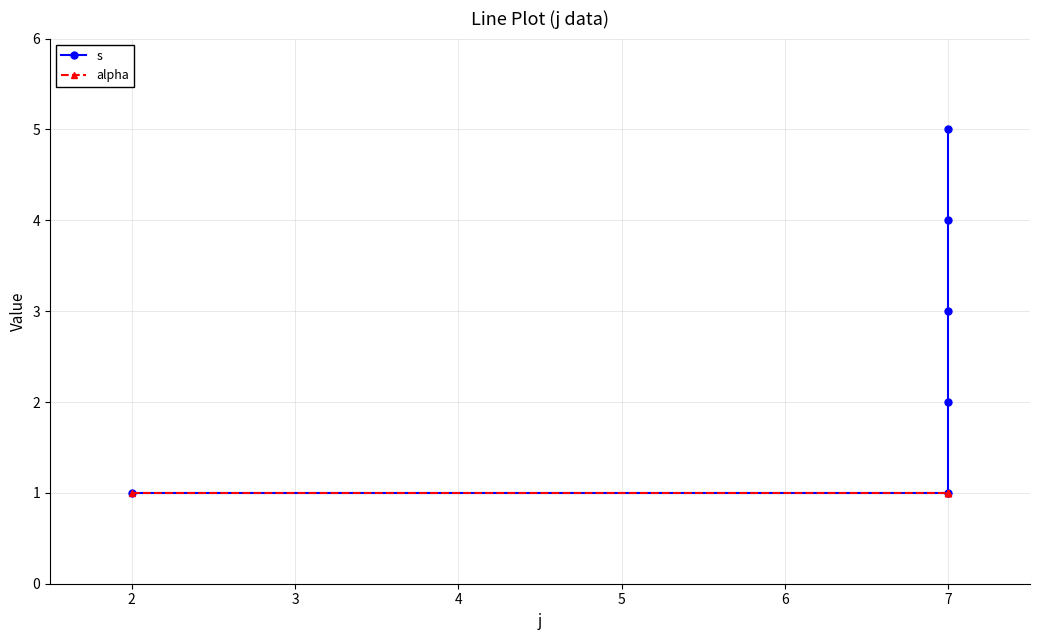

How many values in the s series are below 3?

3